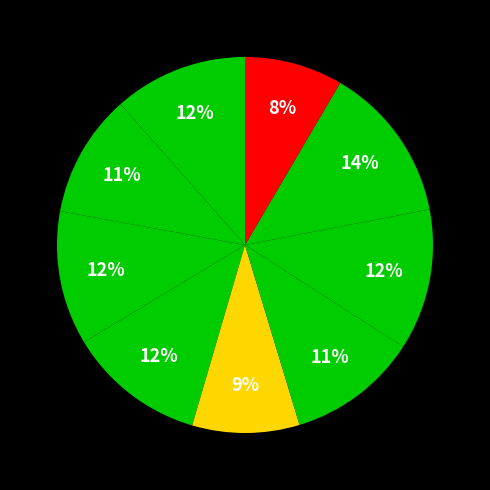

Count the number of slices in the pie.

9